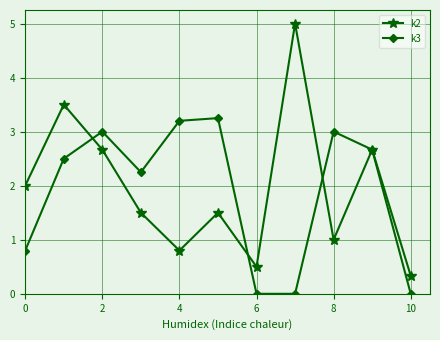

Rank the series by their maximum value, from lowest to highest.

k3, k2